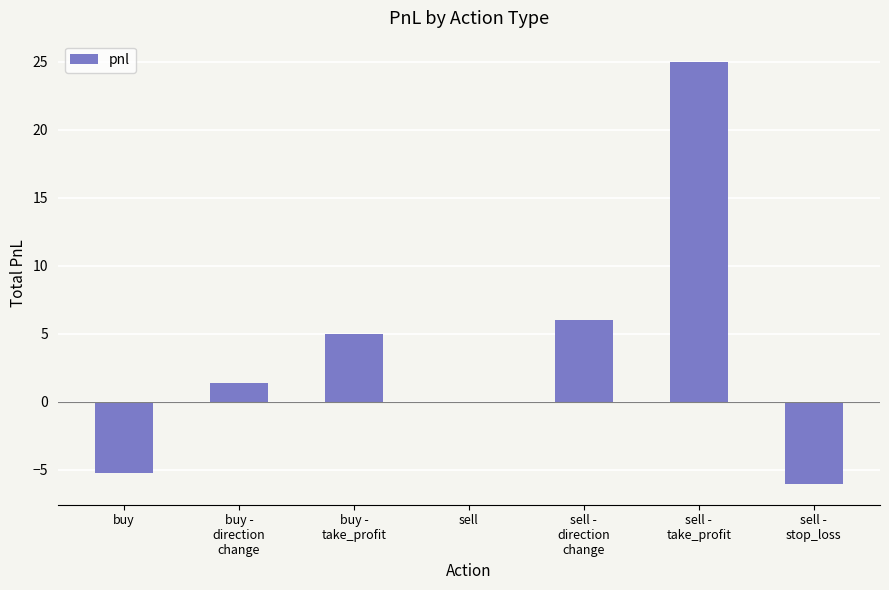

Are the bars horizontal?

No